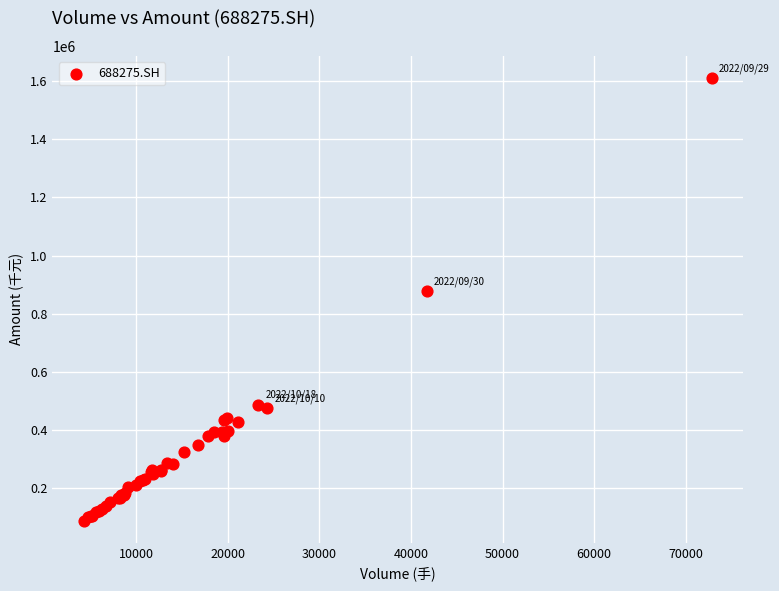

What Y value in the scatter plot is closest to 848948?

877148.2